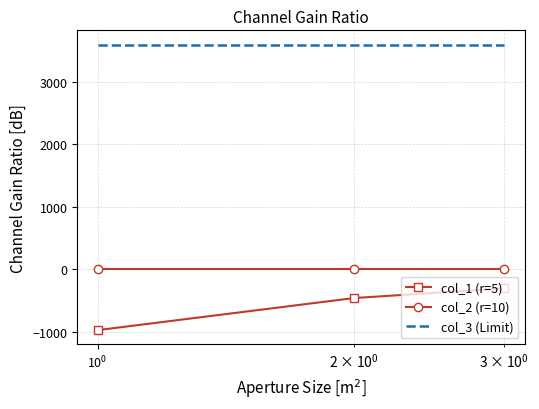

Which series has the largest range (max minus min)?

col_1 (r=5)